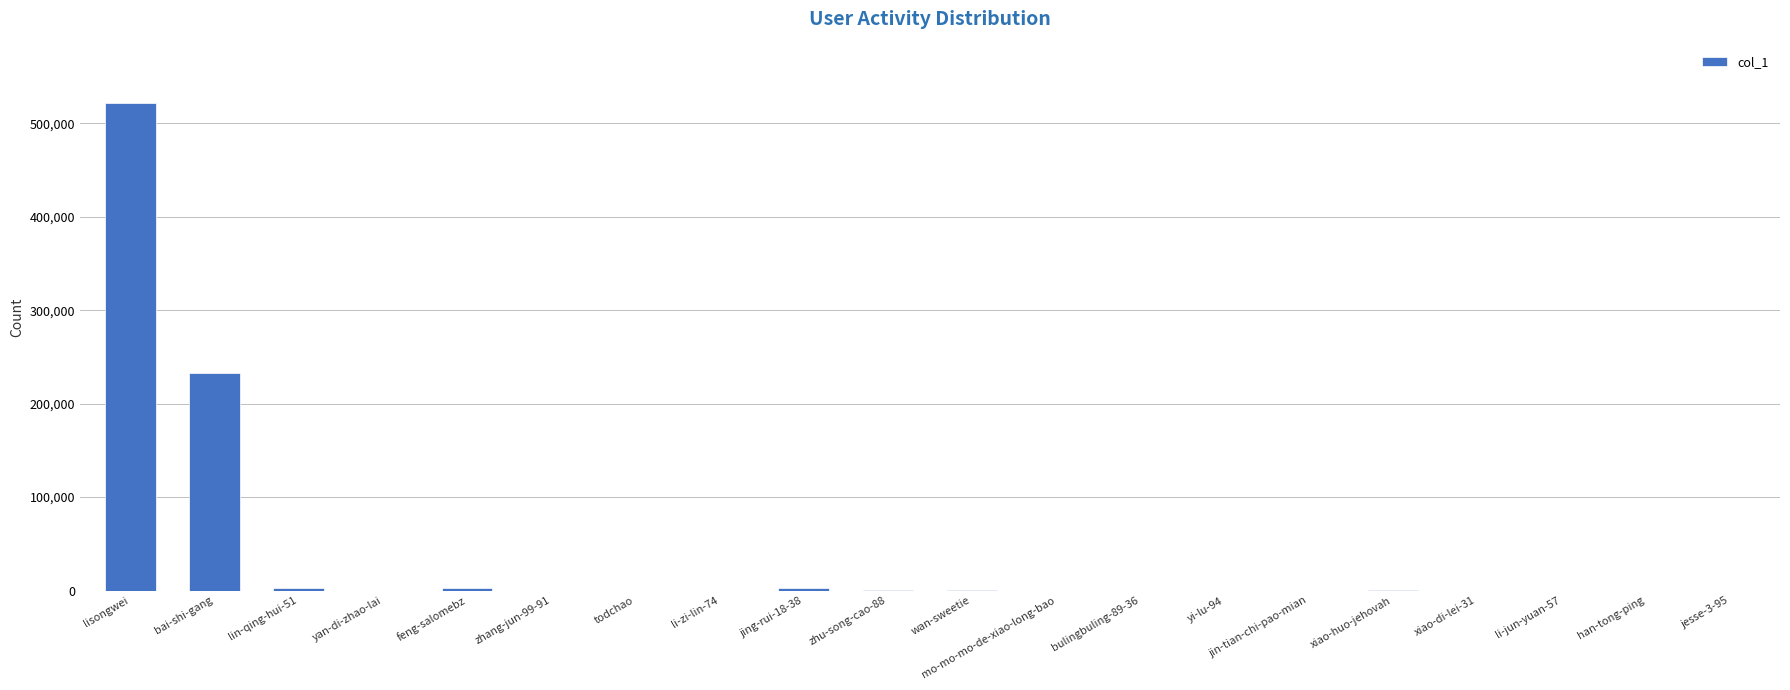

How many series are shown in this chart?

1